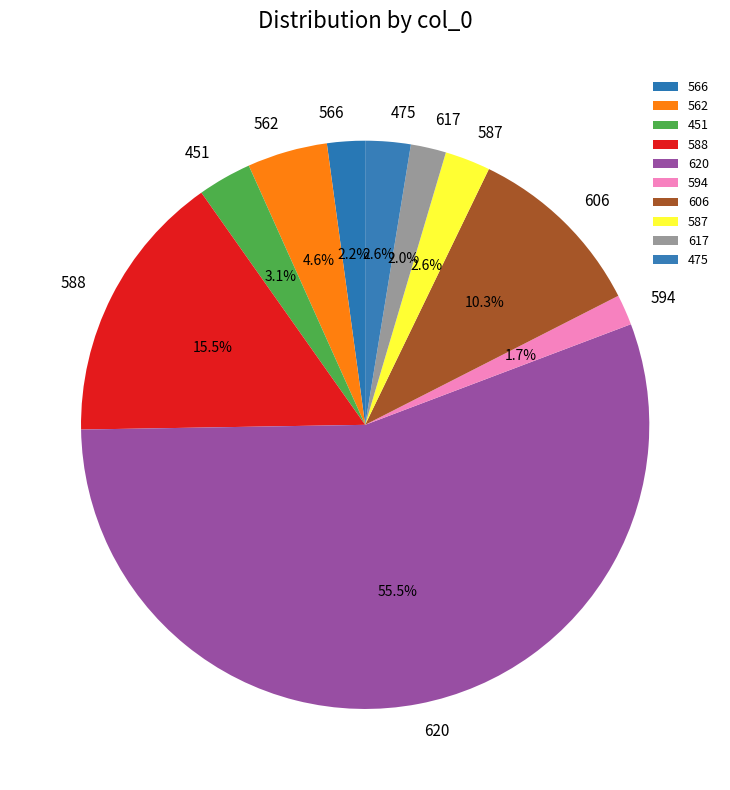

Approximately how many times larger is the value at 594 compared to 475?

0.7